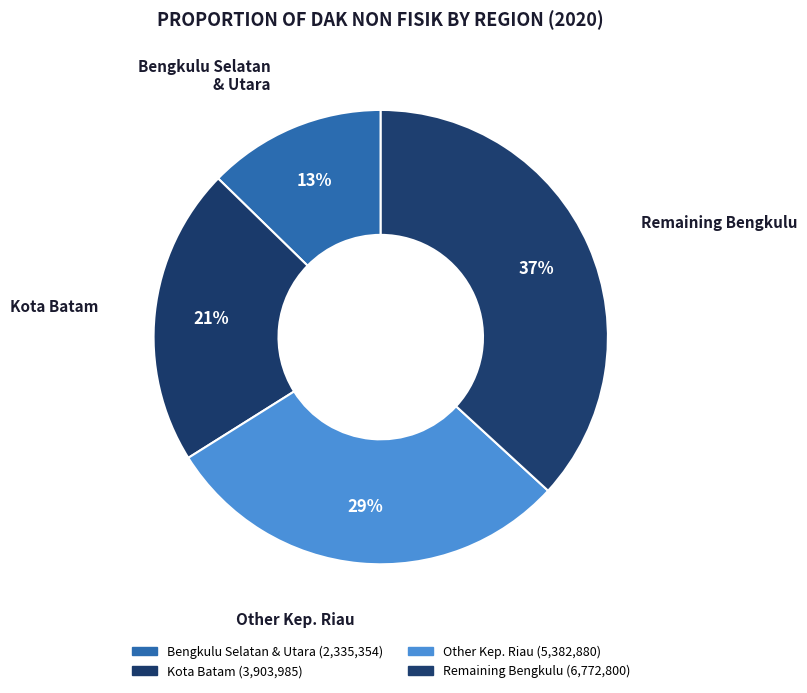

How many slices are in this pie chart?

4